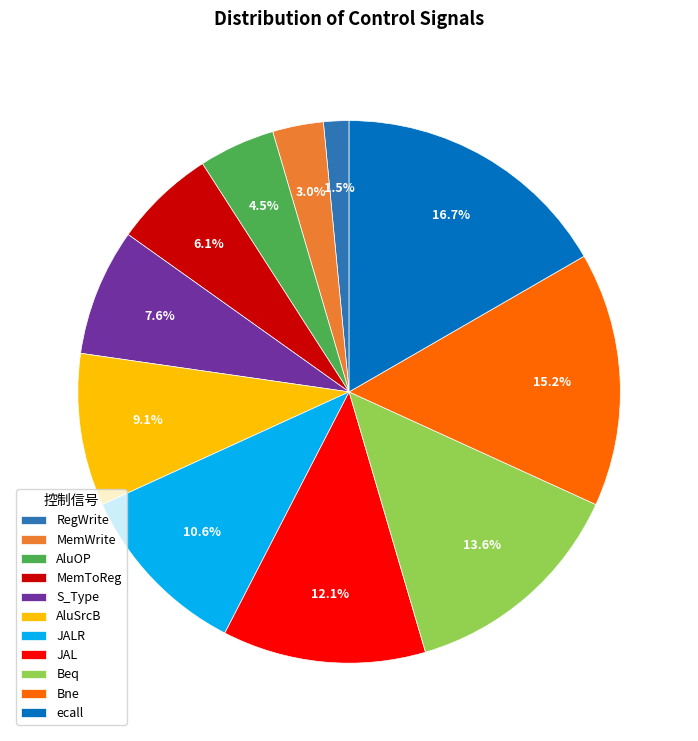

Which slice is the smallest?

RegWrite